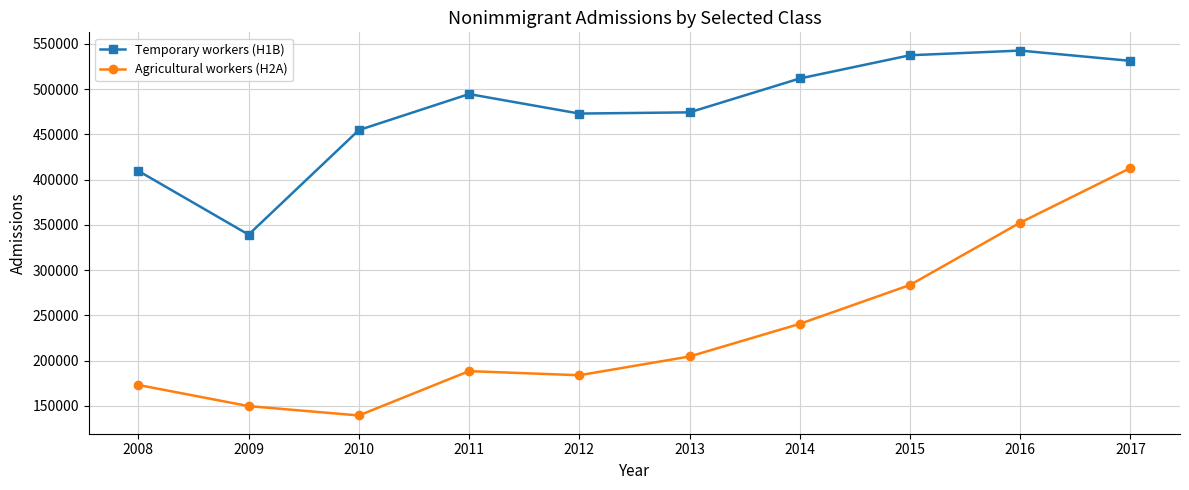

Does the chart have visible grid lines?

Yes